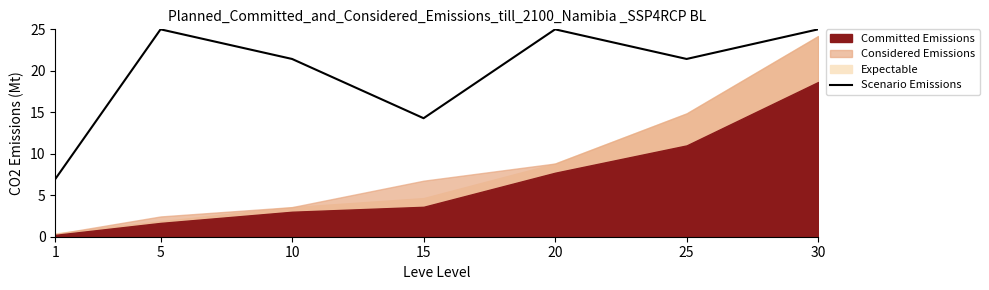

Where does the data first go above 21?

5